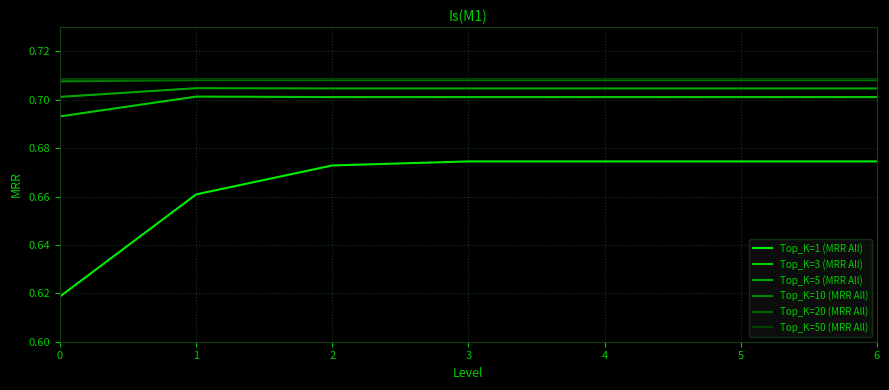

True or false: Top_K=20 (MRR All) and Top_K=1 (MRR All) intersect in this chart.

False